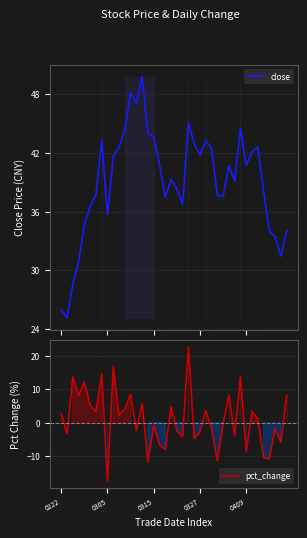

True or false: pct_change has more than 0 interior local peaks.

True